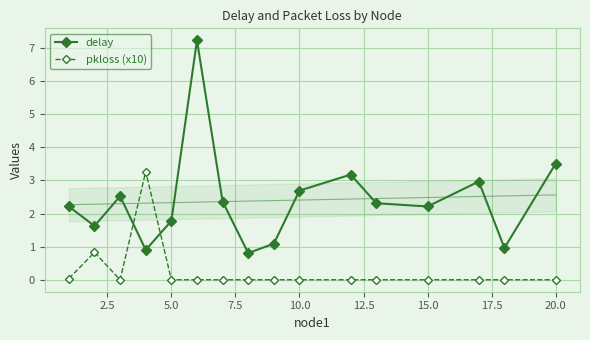

What is the highest value of the delay series?

7.2